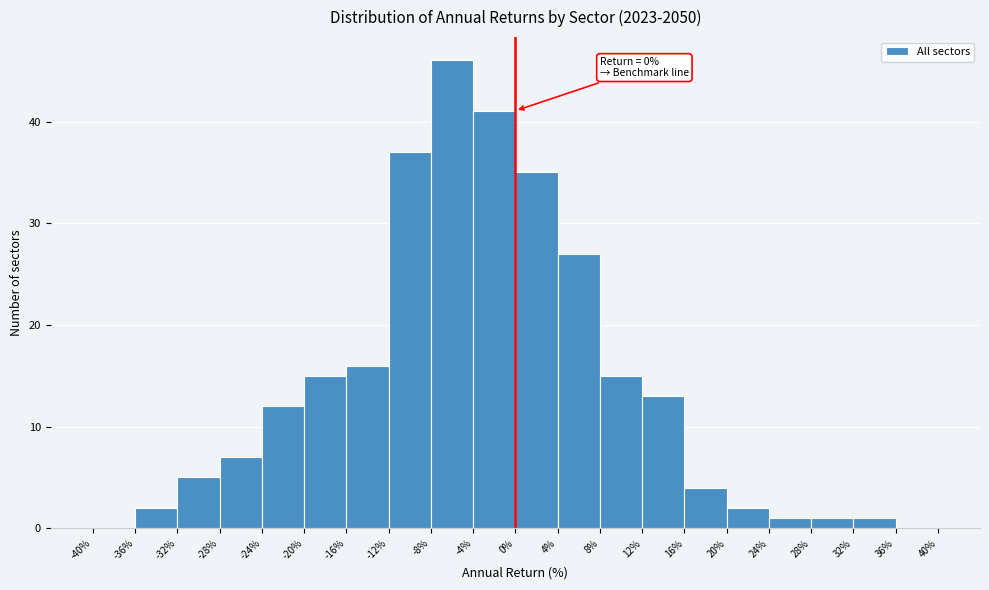

Over which range of the x-axis is the bar tallest?

-8% to -4%